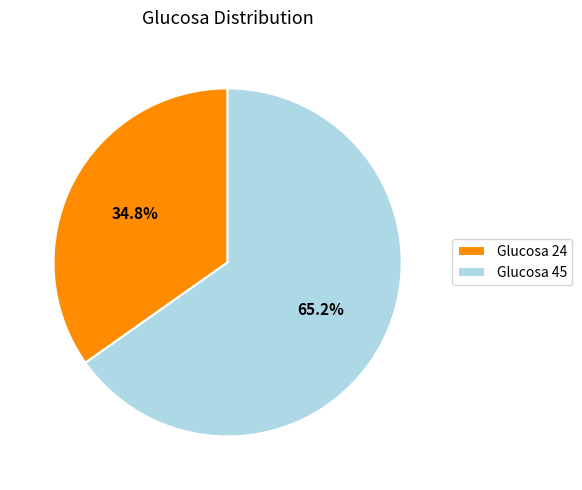

Which slice is the smallest?

Glucosa 24